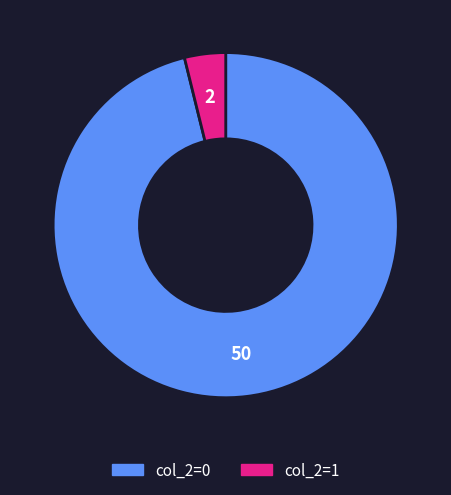

Is it true that col_2=0 is 96% of the pie?

True